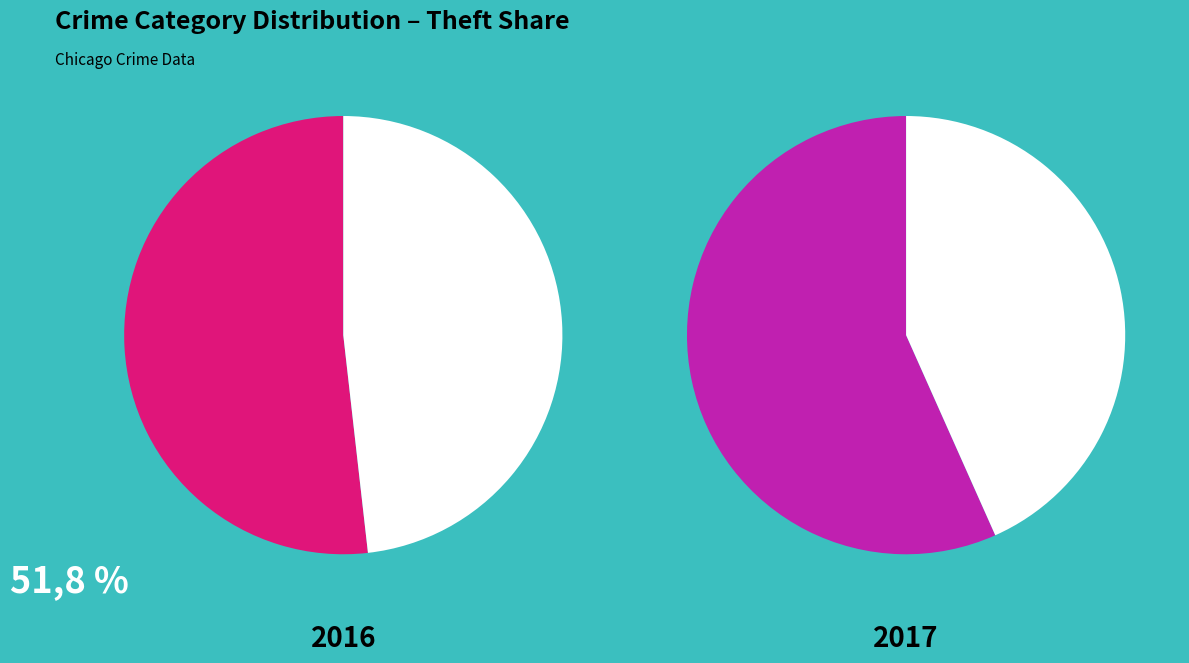

Is it true that Motor Vehicle Theft is 19% of the pie?

False